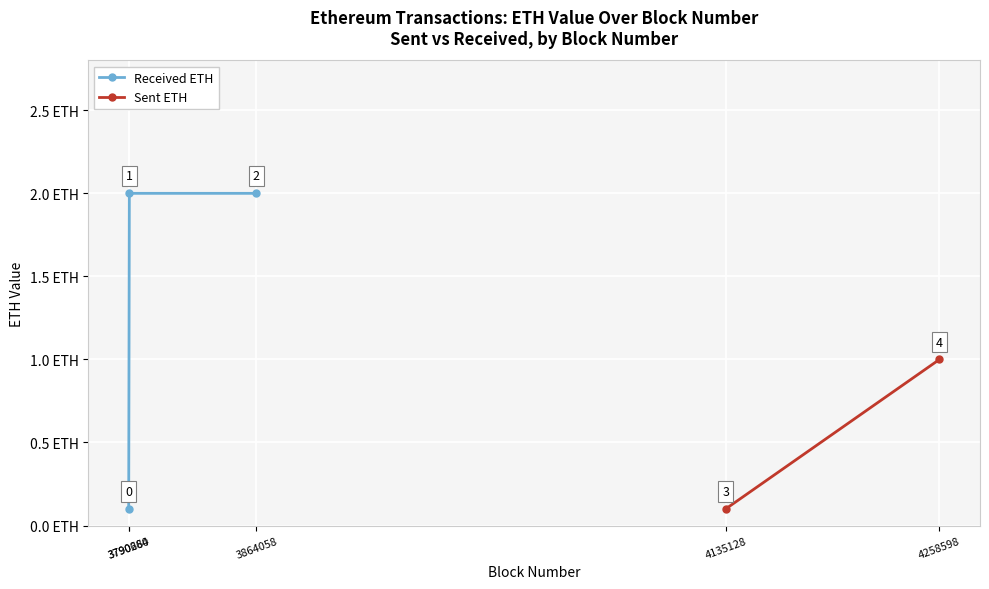

Between 3790284 and 3864058, which is larger?

3864058